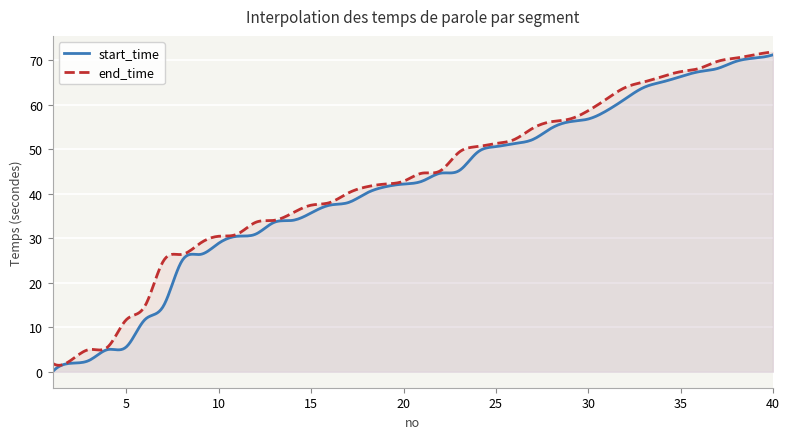

How many categories are shown in the chart?

400